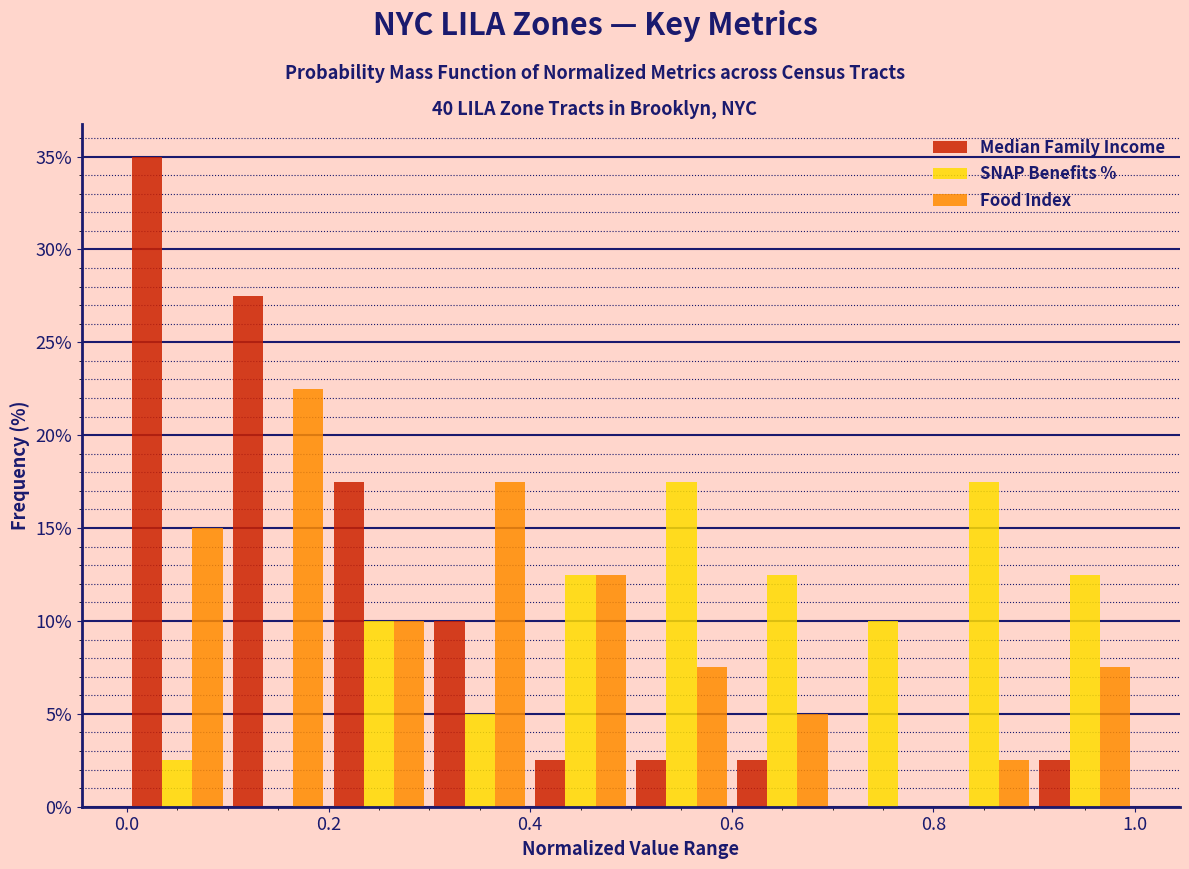

Reading left to right, list every range on the x-axis with the height of the bar of each series over it. The values are not printed on the chart, so give them approximately, as read against the axis.

0.0 to 0.1: Median Family Income=35.0	SNAP Benefits %=2.5	Food Index=15.0
0.1 to 0.2: Median Family Income=27.5	SNAP Benefits %=0	Food Index=22.5
0.2 to 0.3: Median Family Income=17.5	SNAP Benefits %=10.0	Food Index=10.0
0.3 to 0.4: Median Family Income=10.0	SNAP Benefits %=5.0	Food Index=17.5
0.4 to 0.5: Median Family Income=2.5	SNAP Benefits %=12.5	Food Index=12.5
0.5 to 0.6: Median Family Income=2.5	SNAP Benefits %=17.5	Food Index=7.5
0.6 to 0.7: Median Family Income=2.5	SNAP Benefits %=12.5	Food Index=5.0
0.7 to 0.8: Median Family Income=0	SNAP Benefits %=10.0	Food Index=0
0.8 to 0.9: Median Family Income=0	SNAP Benefits %=17.5	Food Index=2.5
0.9 to 1.0: Median Family Income=2.5	SNAP Benefits %=12.5	Food Index=7.5